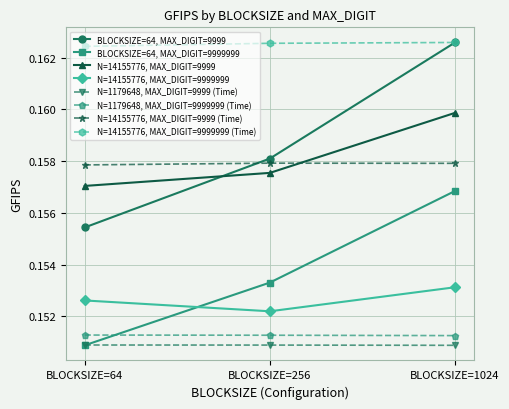

Is the value of N=14155776, MAX_DIGIT=9999999 at BLOCKSIZE=1024 greater than the value of BLOCKSIZE=64, MAX_DIGIT=9999 at BLOCKSIZE=64?

No